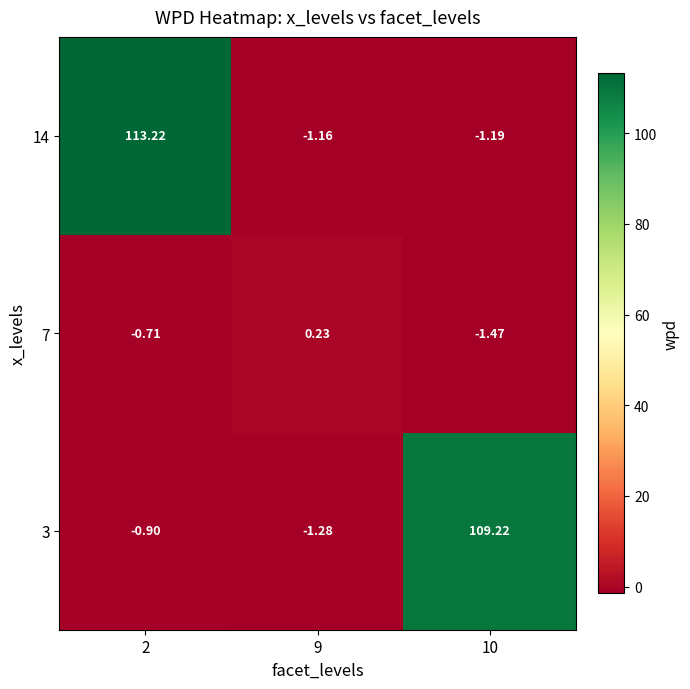

How many data points in 14 are less than -1?

2